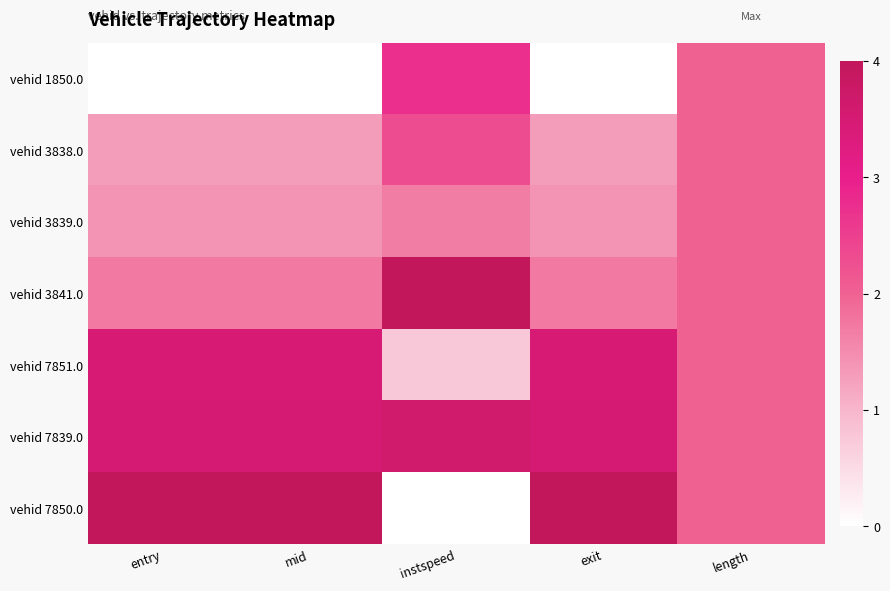

Reading left to right, list all the values displayed in this chart.

vehid 1850.0: entry=0.0	mid=0.0	instspeed=0.7	exit=0.0	length=0.5
vehid 3838.0: entry=0.3	mid=0.3	instspeed=0.6	exit=0.3	length=0.5
vehid 3839.0: entry=0.3	mid=0.3	instspeed=0.4	exit=0.3	length=0.5
vehid 3841.0: entry=0.4	mid=0.4	instspeed=1.0	exit=0.4	length=0.5
vehid 7851.0: entry=0.9	mid=0.9	instspeed=0.2	exit=0.9	length=0.5
vehid 7839.0: entry=0.9	mid=0.9	instspeed=0.9	exit=0.9	length=0.5
vehid 7850.0: entry=1.0	mid=1.0	instspeed=0.0	exit=1.0	length=0.5